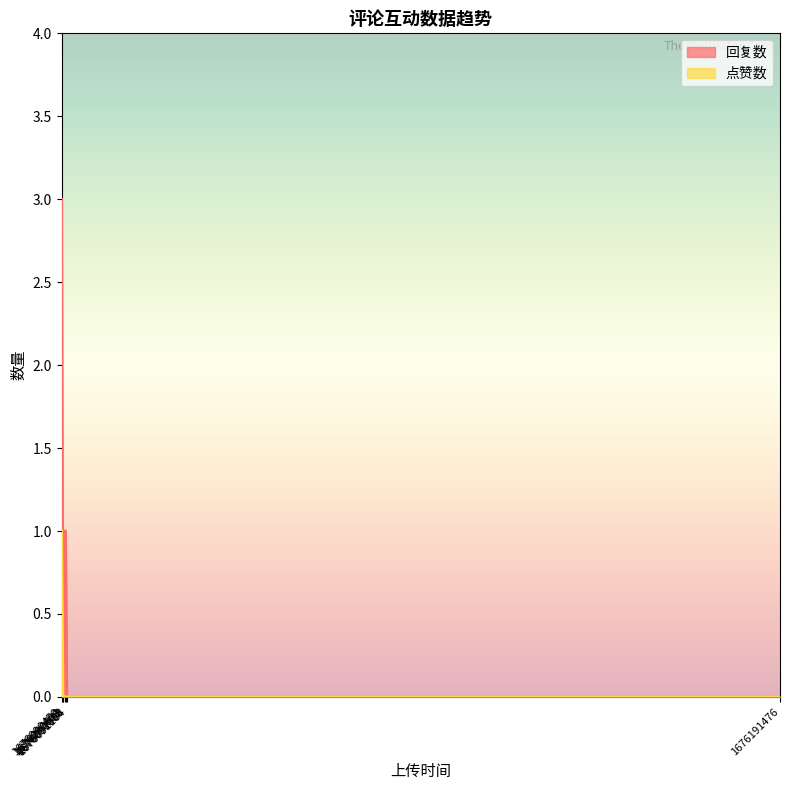

What is the value of the 点赞数 point at the 1st from the left?

1